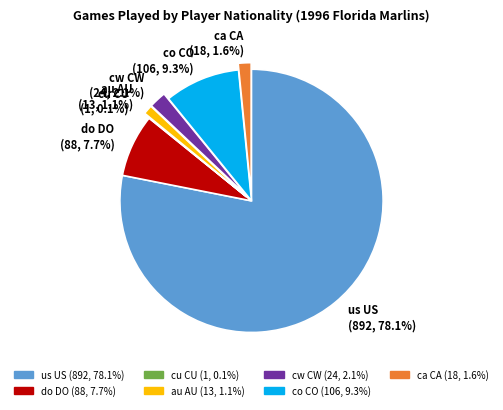

Is it true that us US is 66% of the pie?

False